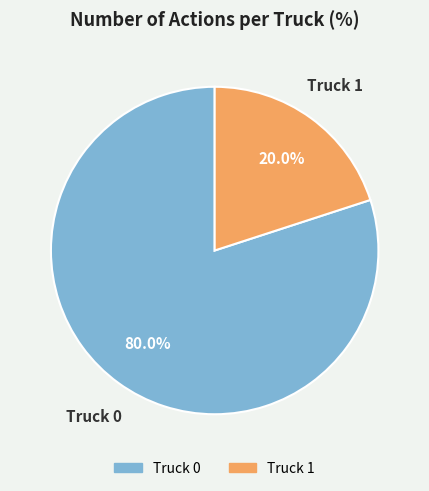

Count the number of slices in the pie.

2